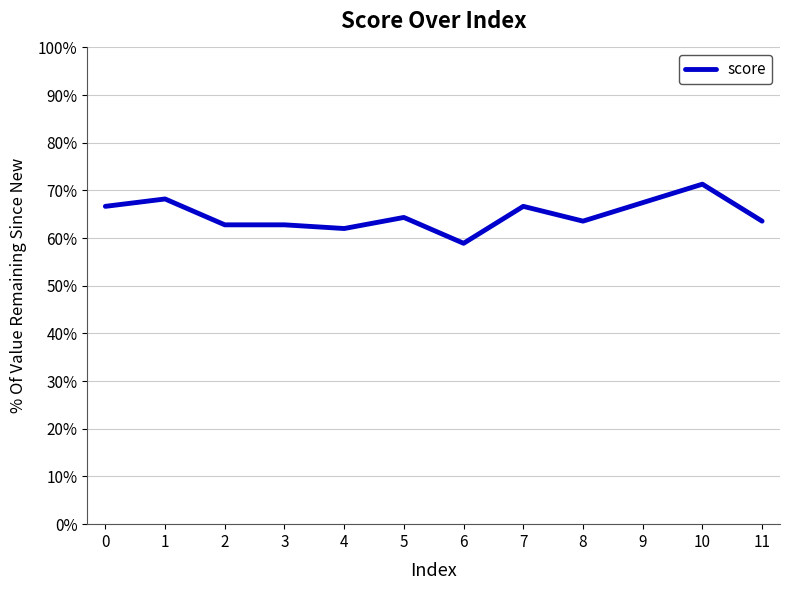

Is it true that the value at 9 is 1.2?

False